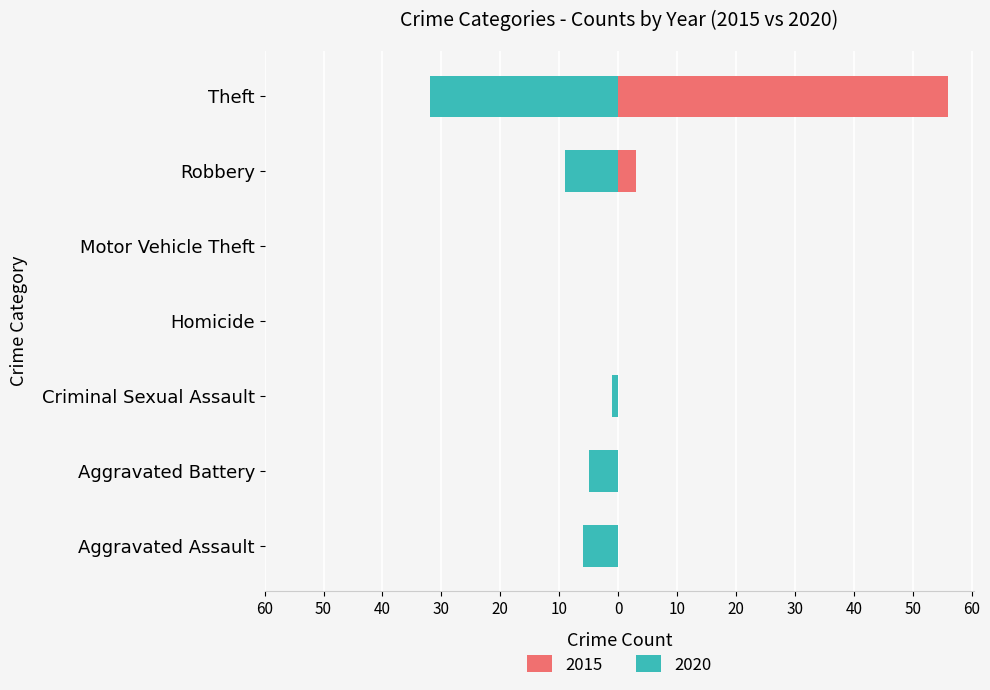

Are the bars horizontal?

Yes